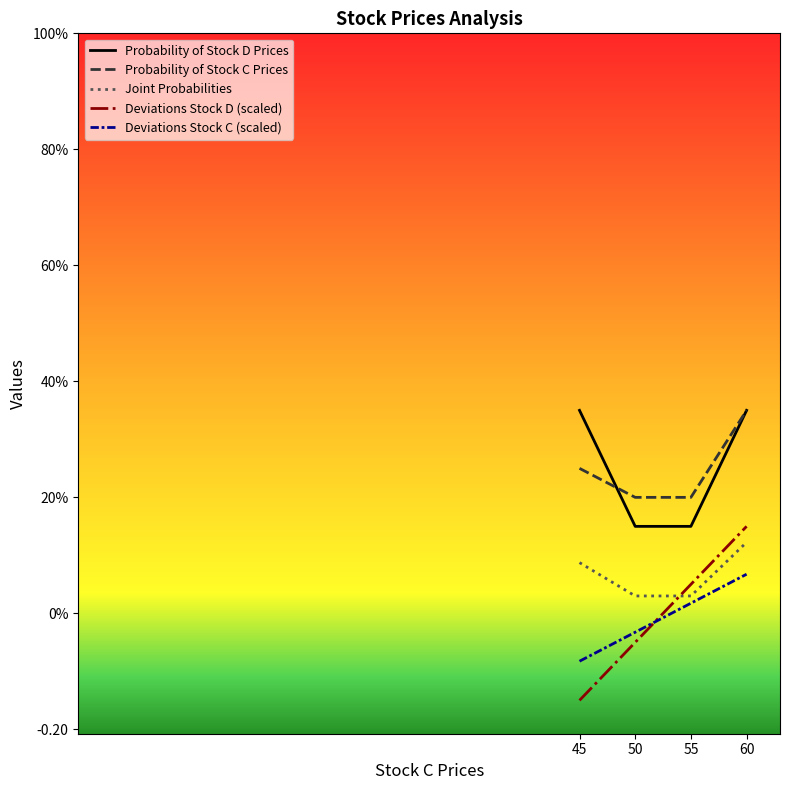

Which series changed the most between 50 and 55?

Deviations Stock D (scaled)